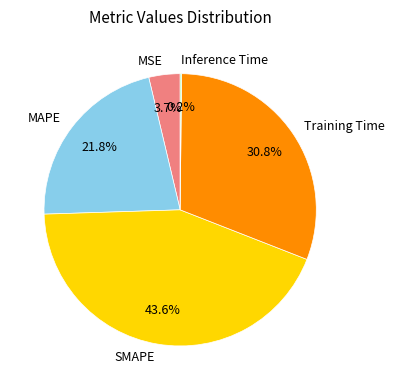

Which has a higher value, MAPE or MSE?

MAPE